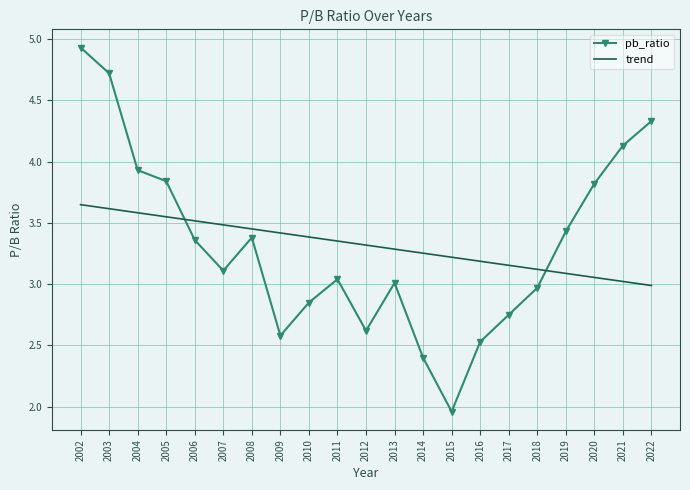

Is the value of pb_ratio at 2002 greater than the value of trend at 2010?

Yes